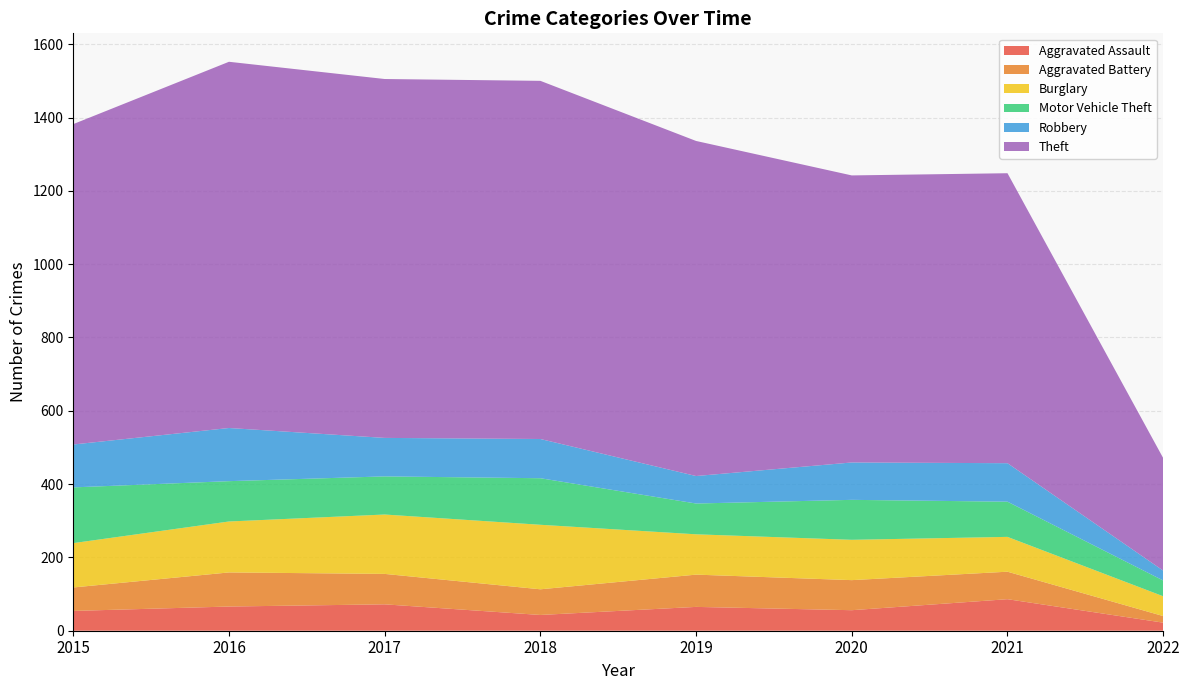

Reading left to right, what are all the values shown in this chart?

Aggravated Assault: 2015=54	2016=66	2017=72	2018=43	2019=65	2020=56	2021=86	2022=22
Aggravated Battery: 2015=64	2016=93	2017=83	2018=70	2019=88	2020=82	2021=75	2022=18
Burglary: 2015=121	2016=139	2017=162	2018=176	2019=110	2020=110	2021=95	2022=54
Motor Vehicle Theft: 2015=152	2016=110	2017=104	2018=127	2019=84	2020=109	2021=96	2022=43
Robbery: 2015=117	2016=145	2017=105	2018=107	2019=75	2020=102	2021=105	2022=27
Theft: 2015=874	2016=999	2017=979	2018=977	2019=914	2020=783	2021=791	2022=307